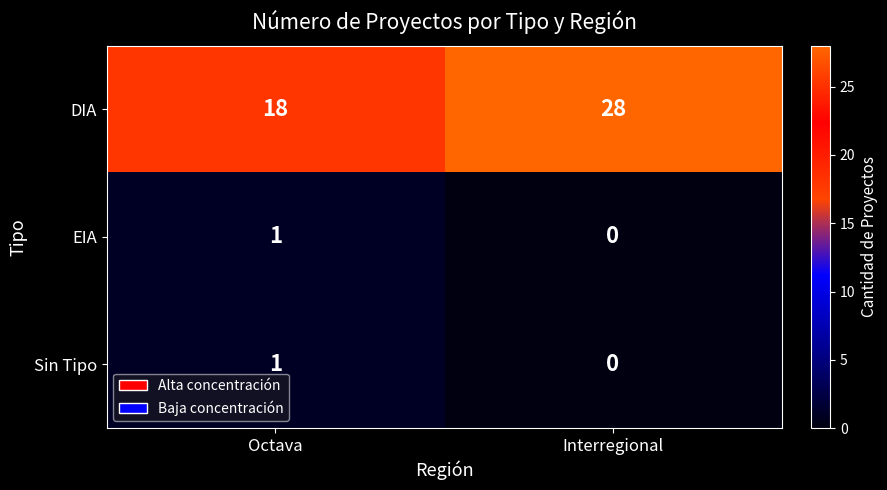

The Sin Tipo series shows -1 at Interregional. True or false?

False